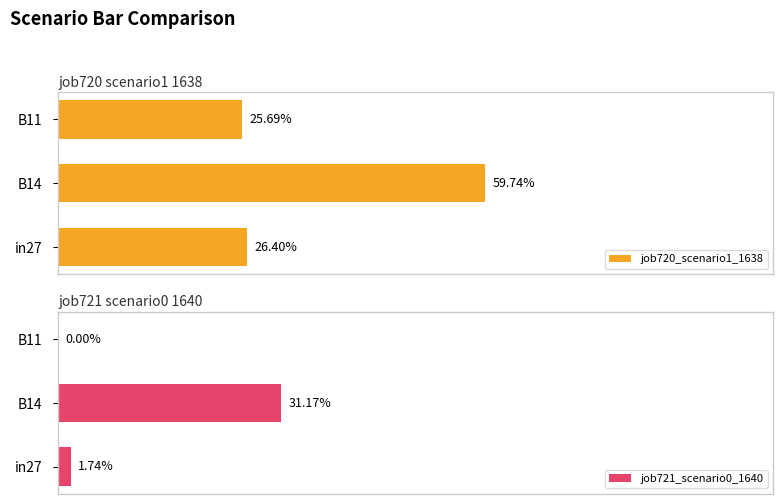

List the series in order of their overall mean, lowest first.

job721_scenario0_1640, job720_scenario1_1638